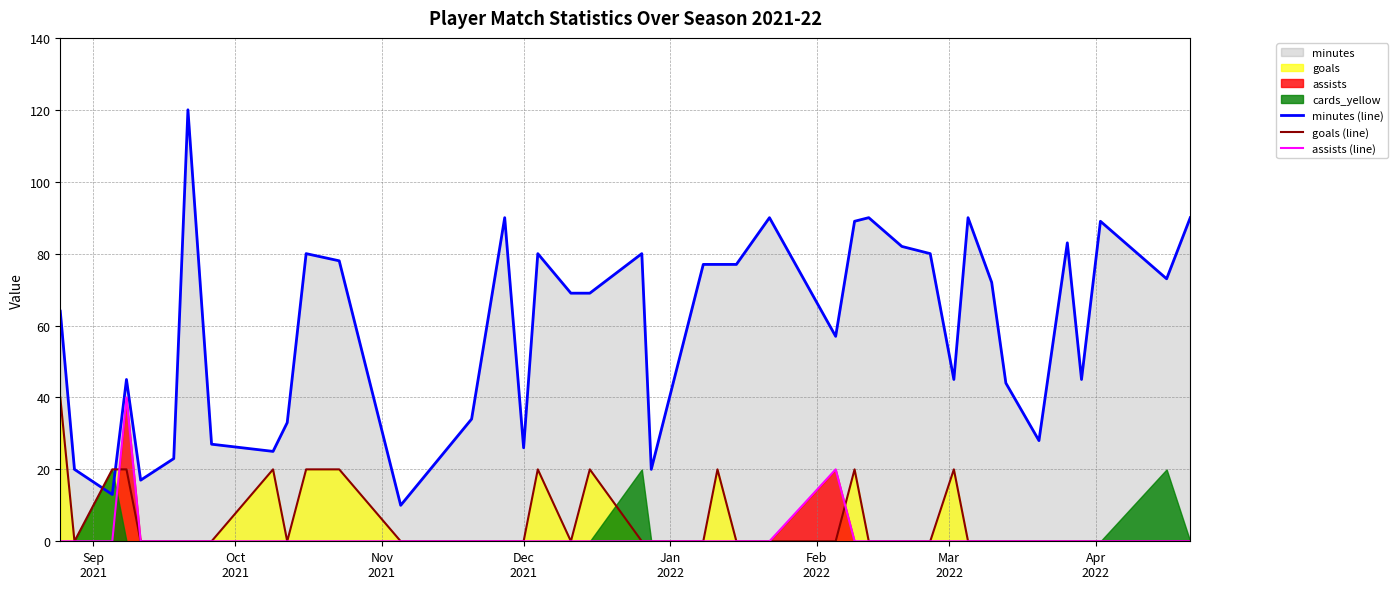

True or false: assists (line) and minutes (line) intersect in this chart.

False